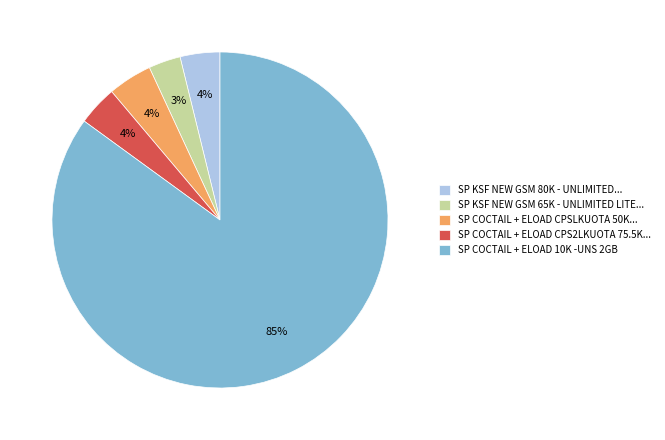

Is it true that SP COCTAIL + ELOAD 10K -UNS 2GB is 85% of the pie?

True